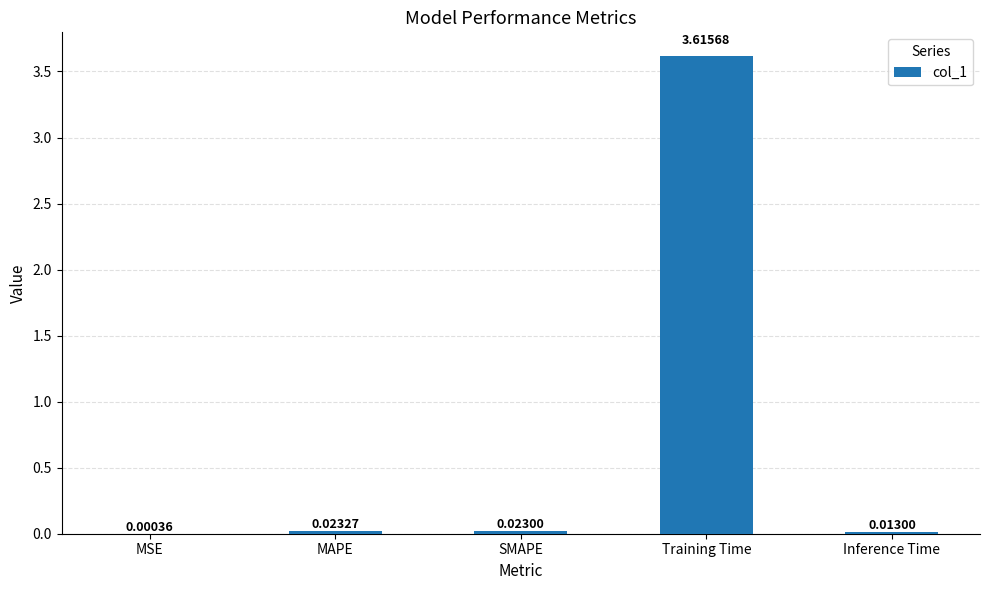

Between Inference Time and MSE, which is larger?

Inference Time